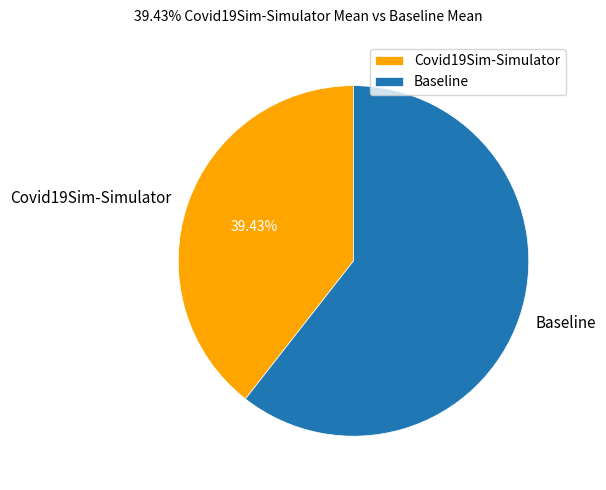

Combined, do Covid19Sim-Simulator and Baseline account for over 50%?

Yes